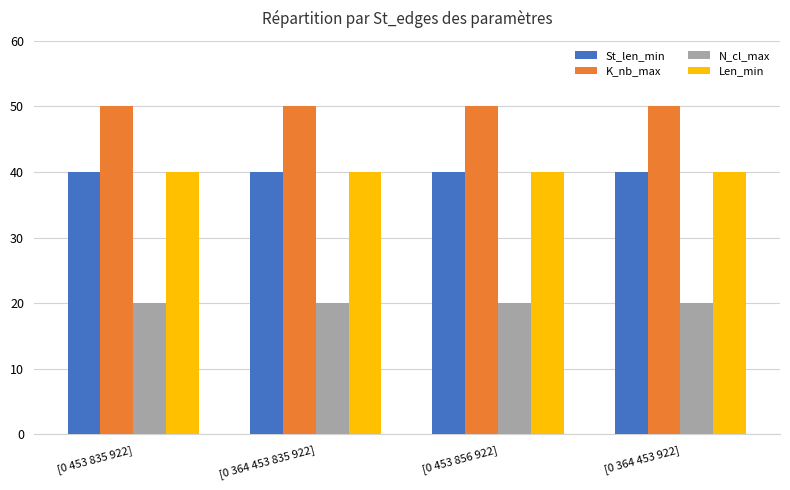

Which series has the largest total across all categories?

K_nb_max